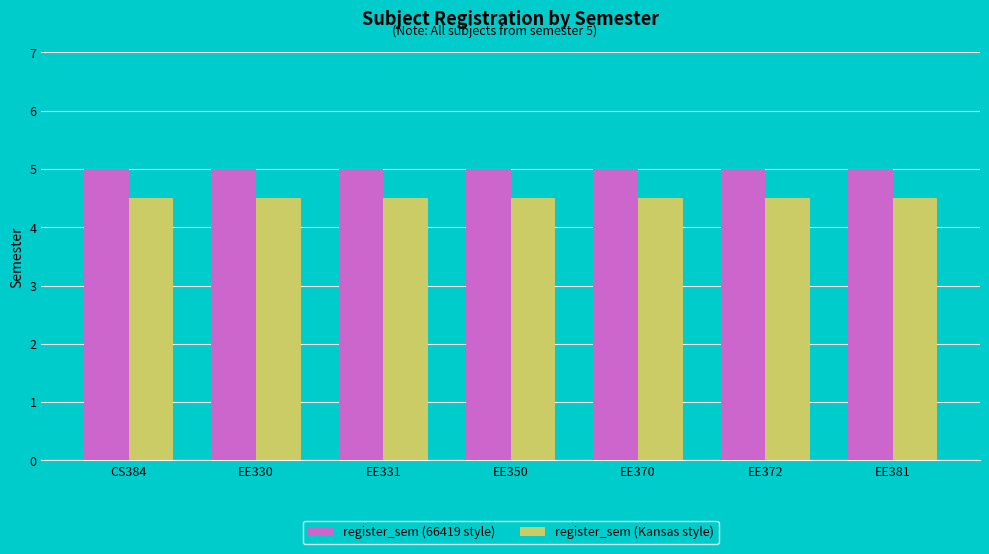

True or false: register_sem (66419 style) has a value of 7.0 at CS384.

False